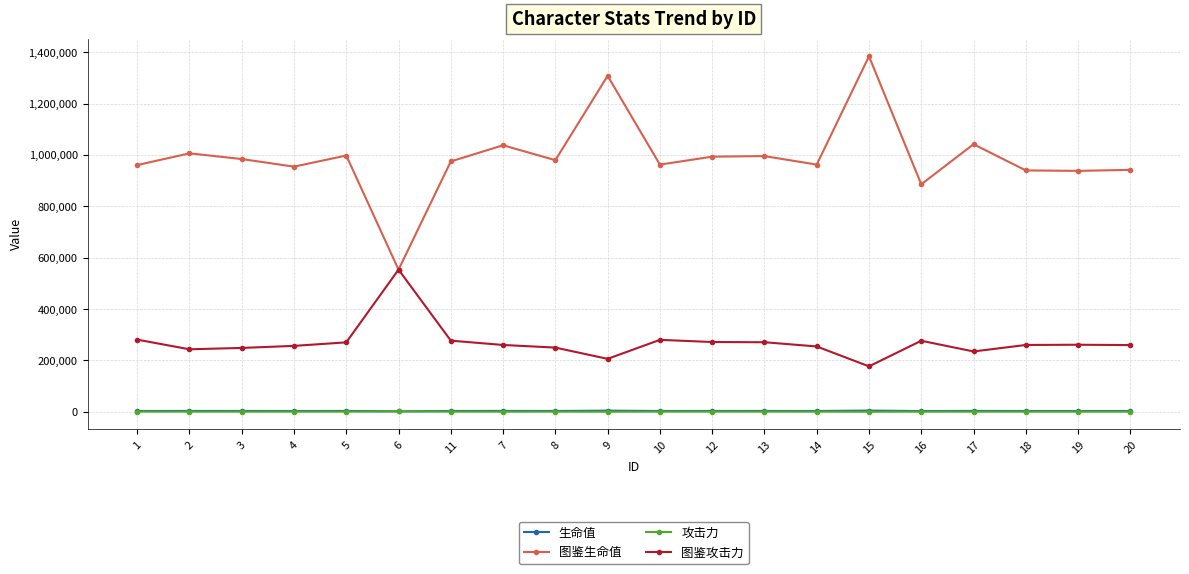

How many values in the 图鉴生命值 series exceed 979655?

10